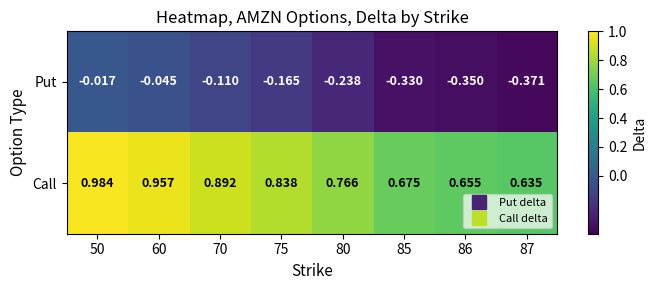

How many distinct data groups are displayed?

2